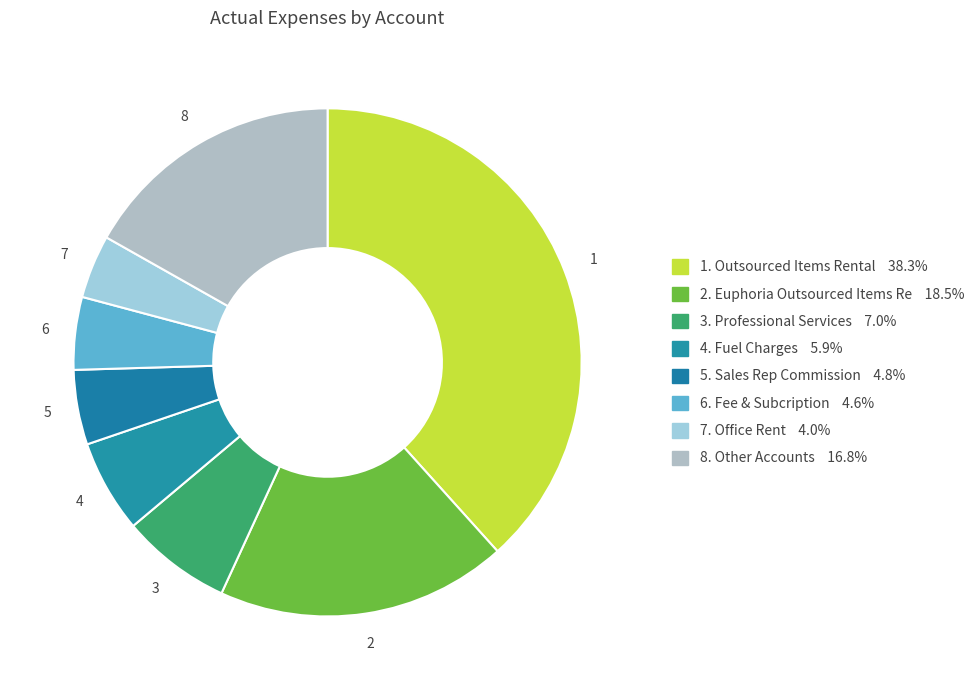

Count the number of slices in the pie.

8